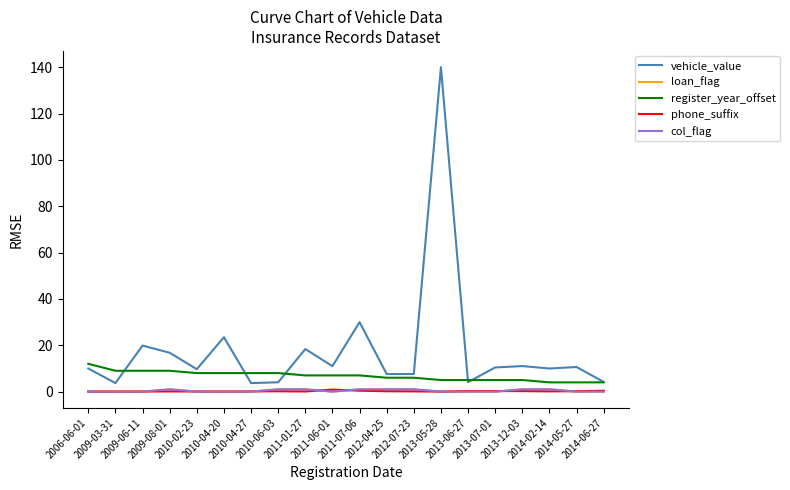

Reading left to right, transcribe all the data shown in this chart.

vehicle_value: 2006-06-01=10.0	2009-03-31=3.7	2009-06-11=19.9	2009-08-01=16.8	2010-02-23=9.7	2010-04-20=23.5	2010-04-27=3.7	2010-06-03=4.0	2011-01-27=18.4	2011-06-01=11.0	2011-07-06=30.0	2012-04-25=7.6	2012-07-23=7.6	2013-05-28=140.0	2013-06-27=4.1	2013-07-01=10.4	2013-12-03=11.0	2014-02-14=10.0	2014-05-27=10.6	2014-06-27=4.2
loan_flag: 2006-06-01=0.0	2009-03-31=0.0	2009-06-11=0.0	2009-08-01=1.0	2010-02-23=0.0	2010-04-20=0.0	2010-04-27=0.0	2010-06-03=1.0	2011-01-27=1.0	2011-06-01=0.0	2011-07-06=1.0	2012-04-25=1.0	2012-07-23=1.0	2013-05-28=0.0	2013-06-27=0.0	2013-07-01=0.0	2013-12-03=1.0	2014-02-14=1.0	2014-05-27=0.0	2014-06-27=0.0
register_year_offset: 2006-06-01=12.0	2009-03-31=9.0	2009-06-11=9.0	2009-08-01=9.0	2010-02-23=8.0	2010-04-20=8.0	2010-04-27=8.0	2010-06-03=8.0	2011-01-27=7.0	2011-06-01=7.0	2011-07-06=7.0	2012-04-25=6.0	2012-07-23=6.0	2013-05-28=5.0	2013-06-27=5.0	2013-07-01=5.0	2013-12-03=5.0	2014-02-14=4.0	2014-05-27=4.0	2014-06-27=4.0
phone_suffix: 2006-06-01=0.0	2009-03-31=0.0	2009-06-11=0.0	2009-08-01=0.1	2010-02-23=0.1	2010-04-20=0.0	2010-04-27=0.1	2010-06-03=0.2	2011-01-27=0.1	2011-06-01=0.9	2011-07-06=0.4	2012-04-25=0.2	2012-07-23=0.1	2013-05-28=0.0	2013-06-27=0.2	2013-07-01=0.2	2013-12-03=0.2	2014-02-14=0.1	2014-05-27=0.2	2014-06-27=0.4
col_flag: 2006-06-01=0.0	2009-03-31=0.0	2009-06-11=0.0	2009-08-01=1.0	2010-02-23=0.0	2010-04-20=0.0	2010-04-27=0.0	2010-06-03=1.0	2011-01-27=1.0	2011-06-01=0.0	2011-07-06=1.0	2012-04-25=1.0	2012-07-23=1.0	2013-05-28=0.0	2013-06-27=0.0	2013-07-01=0.0	2013-12-03=1.0	2014-02-14=1.0	2014-05-27=0.0	2014-06-27=0.0